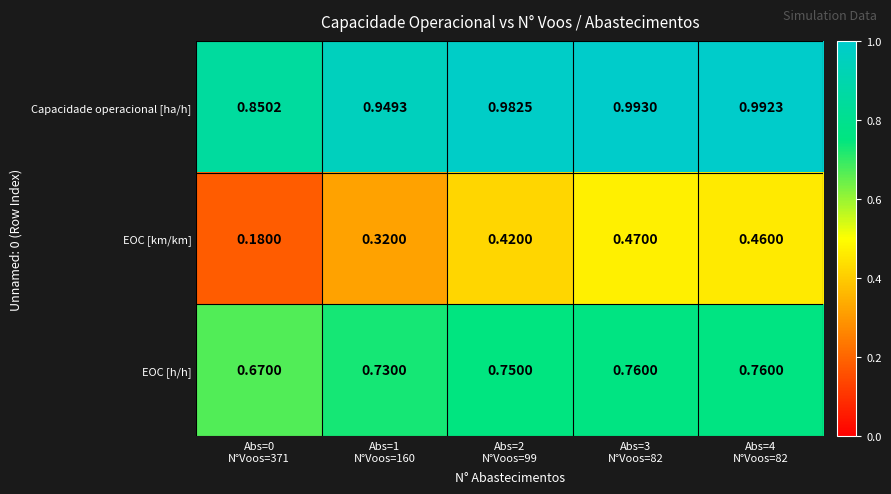

Which series has the largest total across all categories?

Capacidade operacional [ha/h]